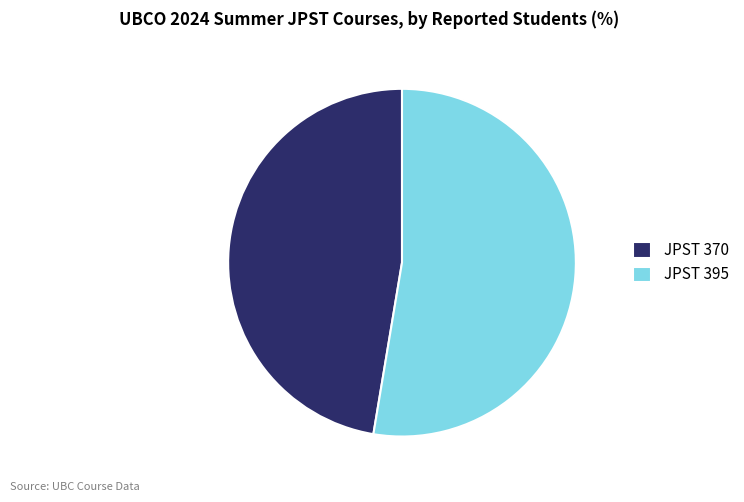

Is it true that JPST 395 is 53% of the pie?

True